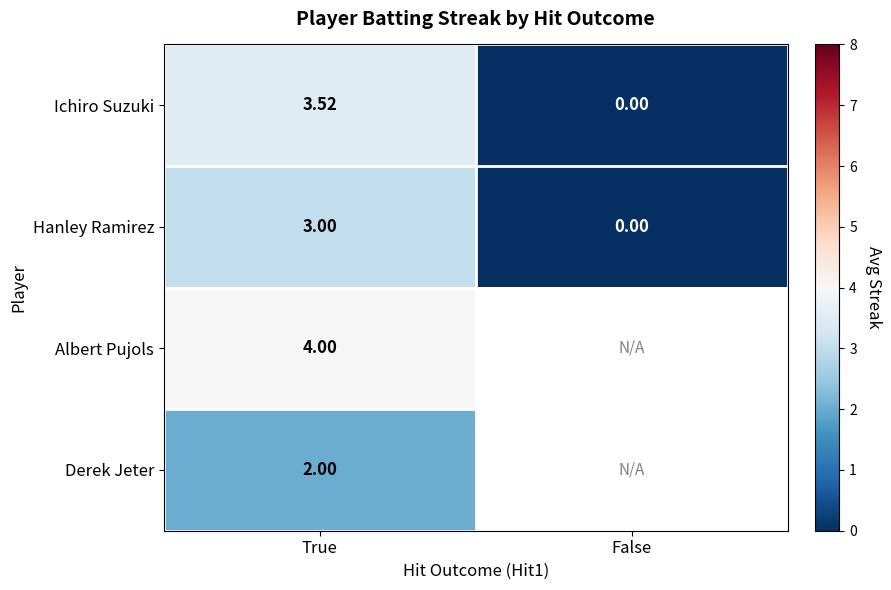

Where is Hanley Ramirez nearest to the value 1?

False